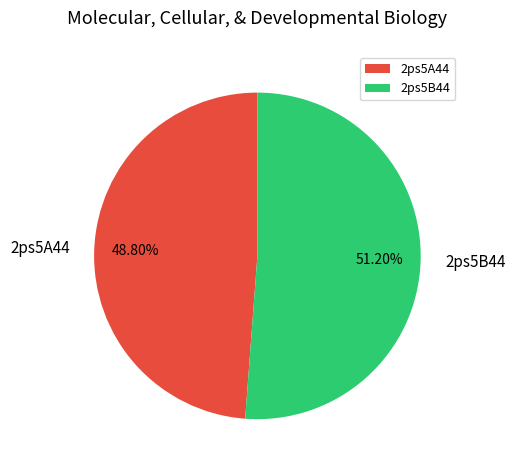

To the nearest percent, what is the average slice percentage?

50%